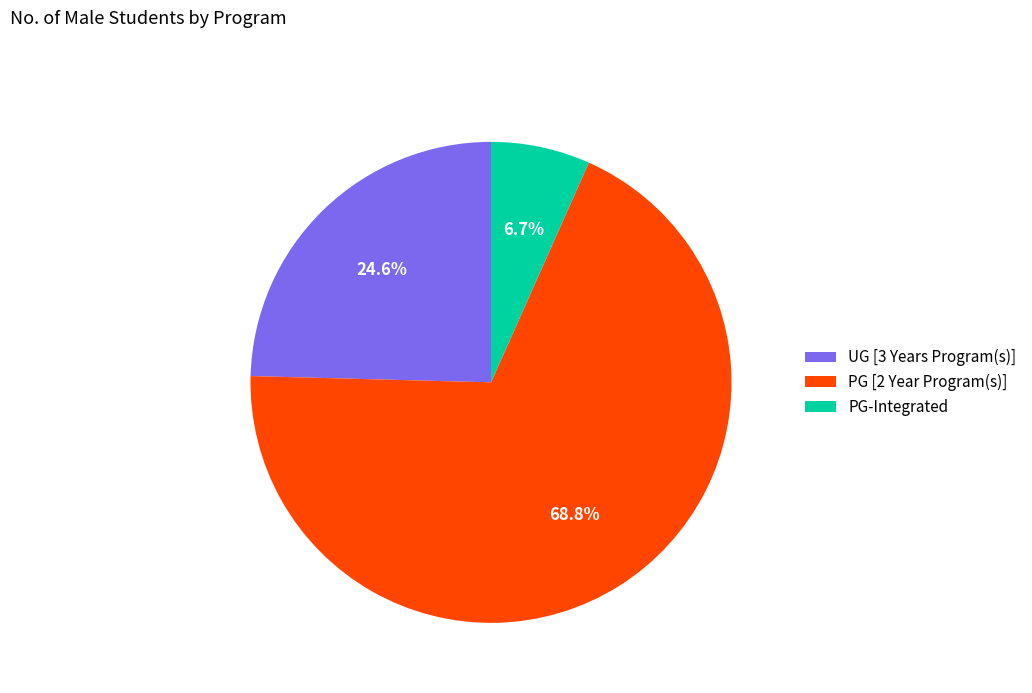

To the nearest percent, what percentage of the pie is UG [3 Years Program(s)]?

25%